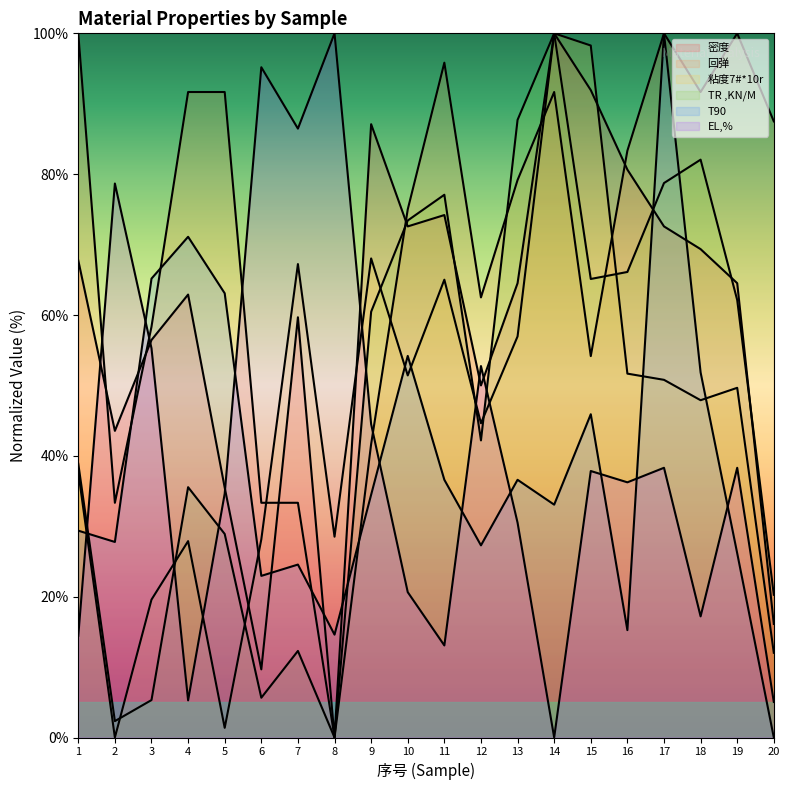

Reading left to right, what are all the values shown in this chart?

密度: 1=67.7	2=43.5	3=56.5	4=62.9	5=35.5	6=9.7	7=59.7	8=0.0	9=87.1	10=72.6	11=74.2	12=50.0	13=64.5	14=100.0	15=91.9	16=80.6	17=72.6	18=69.4	19=64.5	20=16.1
回弹: 1=100.0	2=33.3	3=58.3	4=91.7	5=91.7	6=33.3	7=33.3	8=0.0	9=41.7	10=75.0	11=95.8	12=62.5	13=79.2	14=91.7	15=54.2	16=83.3	17=100.0	18=91.7	19=100.0	20=87.5
粘度7#*10r: 1=37.7	2=0.0	3=19.6	4=27.9	5=1.4	6=28.1	7=67.2	8=28.5	9=68.0	10=51.4	11=65.0	12=44.6	13=57.0	14=100.0	15=98.3	16=51.7	17=50.8	18=47.9	19=49.7	20=12.0
TR ,KN/M: 1=38.9	2=2.3	3=5.3	4=35.5	5=28.9	6=5.6	7=12.3	8=0.0	9=60.5	10=73.4	11=77.1	12=42.2	13=87.7	14=100.0	15=65.1	16=66.1	17=78.7	18=82.1	19=62.1	20=20.3
T90: 1=29.4	2=27.8	3=65.2	4=71.1	5=63.1	6=23.0	7=24.6	8=14.6	9=34.5	10=54.2	11=36.6	12=27.3	13=36.6	14=33.1	15=45.9	16=15.2	17=100.0	18=51.8	19=26.2	20=0.0
EL,%: 1=14.4	2=78.7	3=55.3	4=5.3	5=34.6	6=95.2	7=86.5	8=100.0	9=44.5	10=20.6	11=13.1	12=52.8	13=30.5	14=0.0	15=37.8	16=36.2	17=38.3	18=17.2	19=38.3	20=5.0